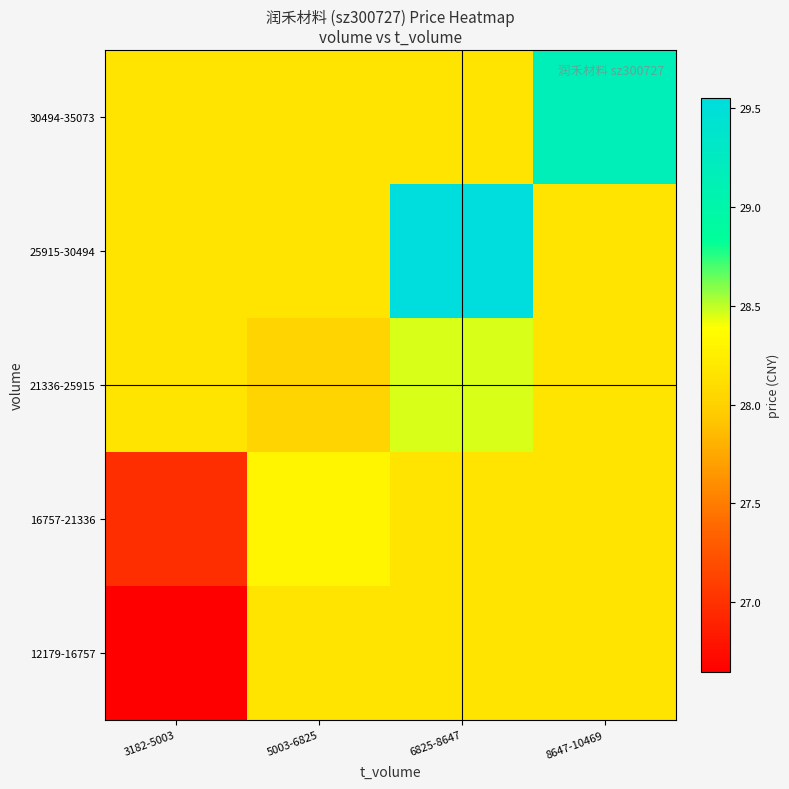

Reading right to left, extract all data points from this chart.

12179-16757: 8647-10469=28.2	6825-8647=28.2	5003-6825=28.2	3182-5003=26.6
16757-21336: 8647-10469=28.2	6825-8647=28.2	5003-6825=28.3	3182-5003=27.0
21336-25915: 8647-10469=28.2	6825-8647=28.5	5003-6825=28.0	3182-5003=28.2
25915-30494: 8647-10469=28.2	6825-8647=29.6	5003-6825=28.2	3182-5003=28.2
30494-35073: 8647-10469=29.2	6825-8647=28.2	5003-6825=28.2	3182-5003=28.2